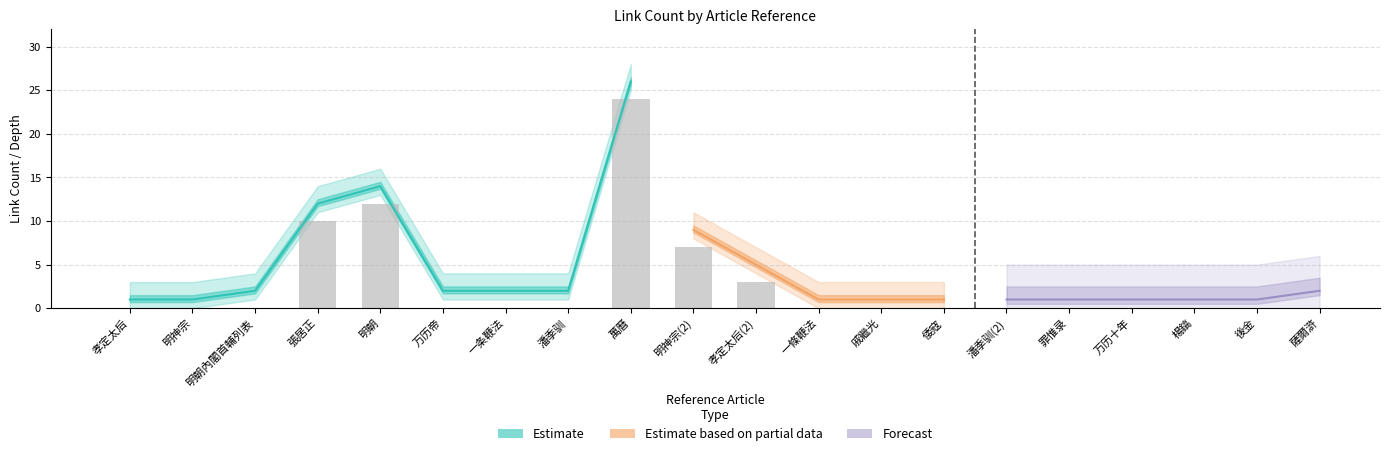

Reading right to left, what are all the values shown in this chart?

rank: 薩爾滸=20	後金=19	楊鎬=18	万历十年=17	罪惟录=16	潘季驯(2)=15	倭寇=14	戚繼光=13	一條鞭法=12	孝定太后(2)=11	明神宗(2)=10	萬曆=9	潘季驯=8	一条鞭法=7	万历帝=6	明朝=5	張居正=4	明朝內閣首輔列表=3	明神宗=2	孝定太后=1
link_count: 薩爾滸=2	後金=1	楊鎬=1	万历十年=1	罪惟录=1	潘季驯(2)=1	倭寇=1	戚繼光=1	一條鞭法=1	孝定太后(2)=5	明神宗(2)=9	萬曆=26	潘季驯=2	一条鞭法=2	万历帝=2	明朝=14	張居正=12	明朝內閣首輔列表=2	明神宗=1	孝定太后=1
depth: 薩爾滸=3	後金=3	楊鎬=3	万历十年=3	罪惟录=3	潘季驯(2)=3	倭寇=3	戚繼光=3	一條鞭法=3	孝定太后(2)=3	明神宗(2)=3	萬曆=3	潘季驯=3	一条鞭法=3	万历帝=3	明朝=3	張居正=3	明朝內閣首輔列表=3	明神宗=3	孝定太后=3